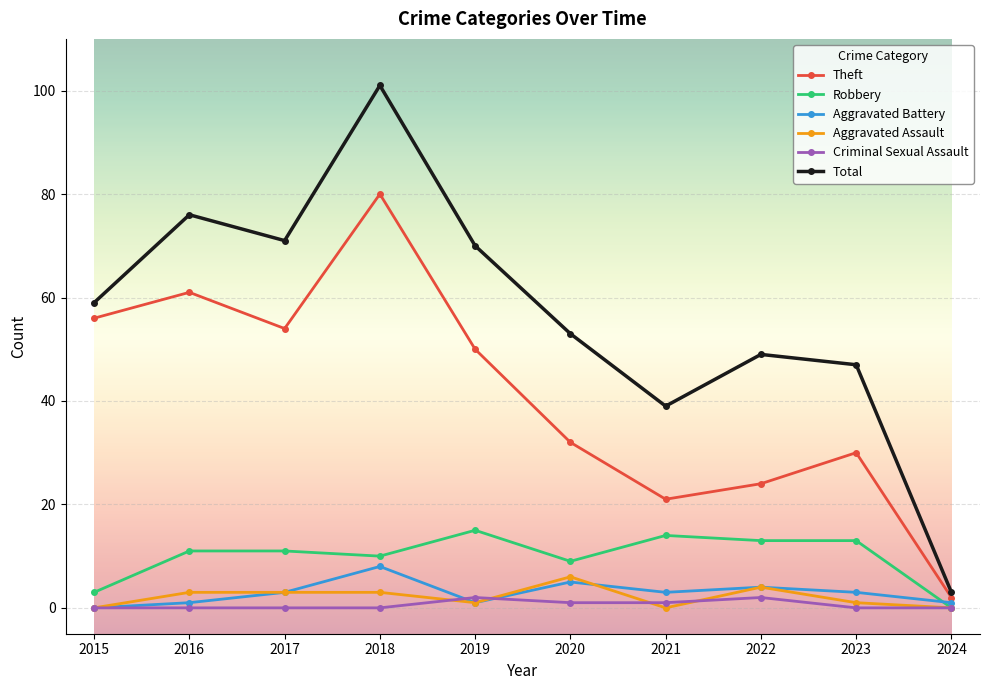

Rank the categories by Total value from lowest to highest.

2024, 2021, 2023, 2022, 2020, 2015, 2019, 2017, 2016, 2018